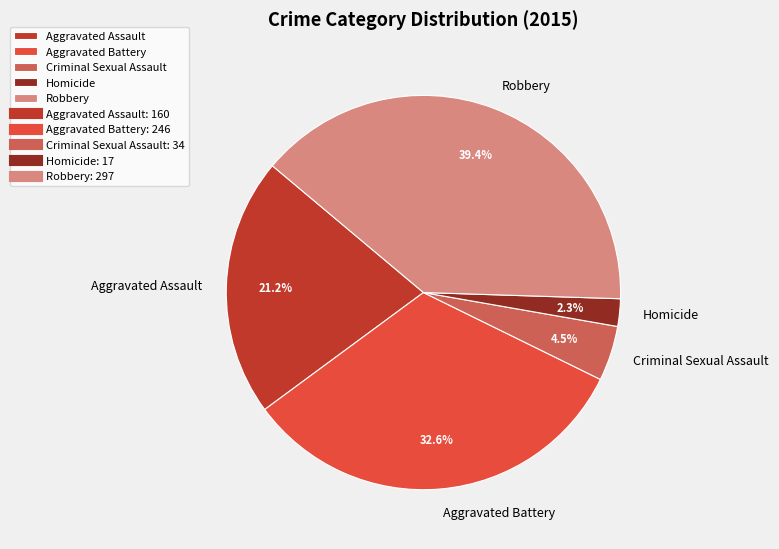

To the nearest percent, what portion does Homicide represent?

2%